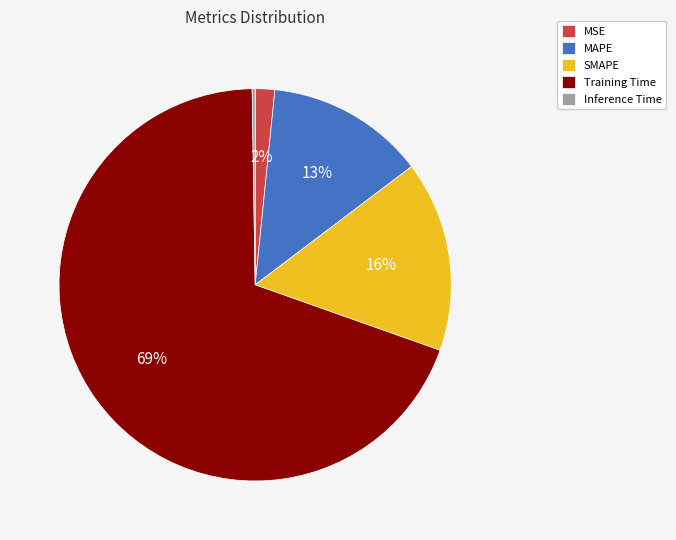

Do MAPE and MSE together represent more than half of the pie?

No